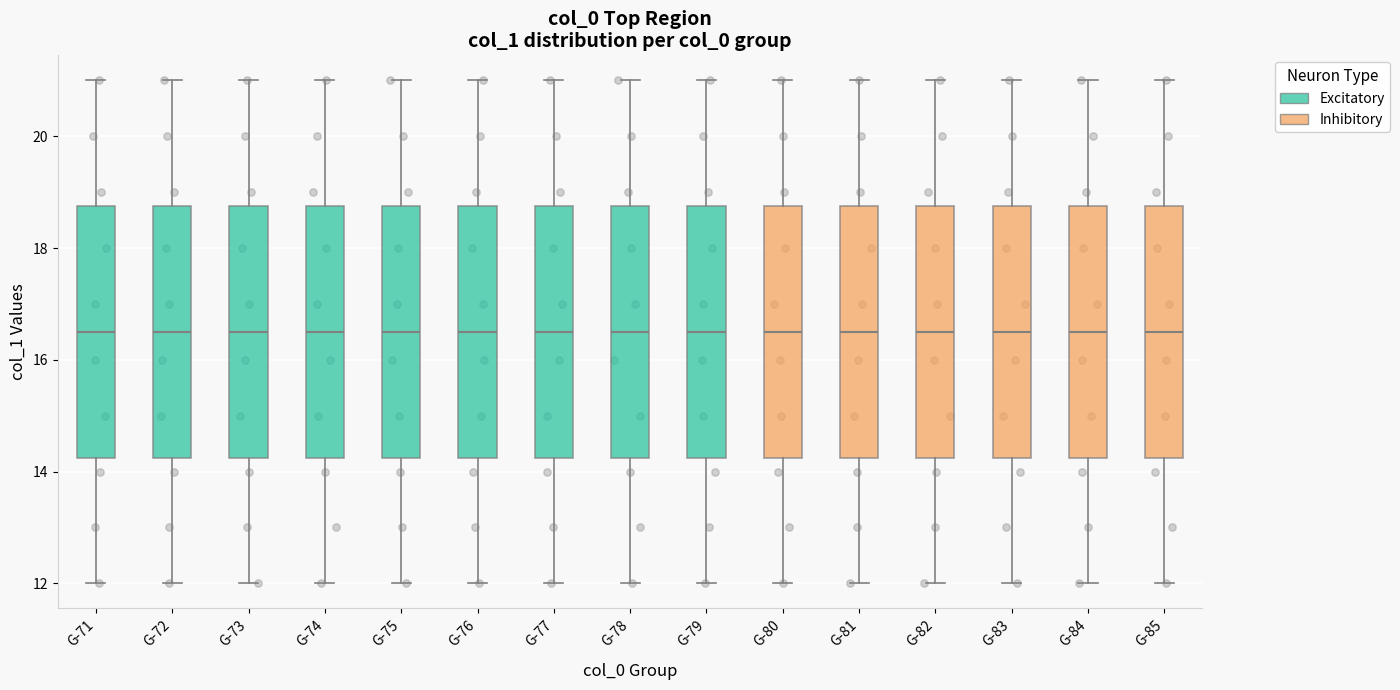

Reading left to right, transcribe this box plot: for each box, give where its median line is, the range the box spans, and where its two whiskers end, as read against the y-axis. The values are not printed on the chart, so give them approximately, as read against the axis.

G-71: median 16.6, box 14.2 to 18.8, whiskers 12.0 to 21.0
G-72: median 16.6, box 14.2 to 18.8, whiskers 12.0 to 21.0
G-73: median 16.6, box 14.2 to 18.8, whiskers 12.0 to 21.0
G-74: median 16.6, box 14.2 to 18.8, whiskers 12.0 to 21.0
G-75: median 16.6, box 14.2 to 18.8, whiskers 12.0 to 21.0
G-76: median 16.6, box 14.2 to 18.8, whiskers 12.0 to 21.0
G-77: median 16.6, box 14.2 to 18.8, whiskers 12.0 to 21.0
G-78: median 16.6, box 14.2 to 18.8, whiskers 12.0 to 21.0
G-79: median 16.6, box 14.2 to 18.8, whiskers 12.0 to 21.0
G-80: median 16.6, box 14.2 to 18.8, whiskers 12.0 to 21.0
G-81: median 16.6, box 14.2 to 18.8, whiskers 12.0 to 21.0
G-82: median 16.6, box 14.2 to 18.8, whiskers 12.0 to 21.0
G-83: median 16.6, box 14.2 to 18.8, whiskers 12.0 to 21.0
G-84: median 16.6, box 14.2 to 18.8, whiskers 12.0 to 21.0
G-85: median 16.6, box 14.2 to 18.8, whiskers 12.0 to 21.0